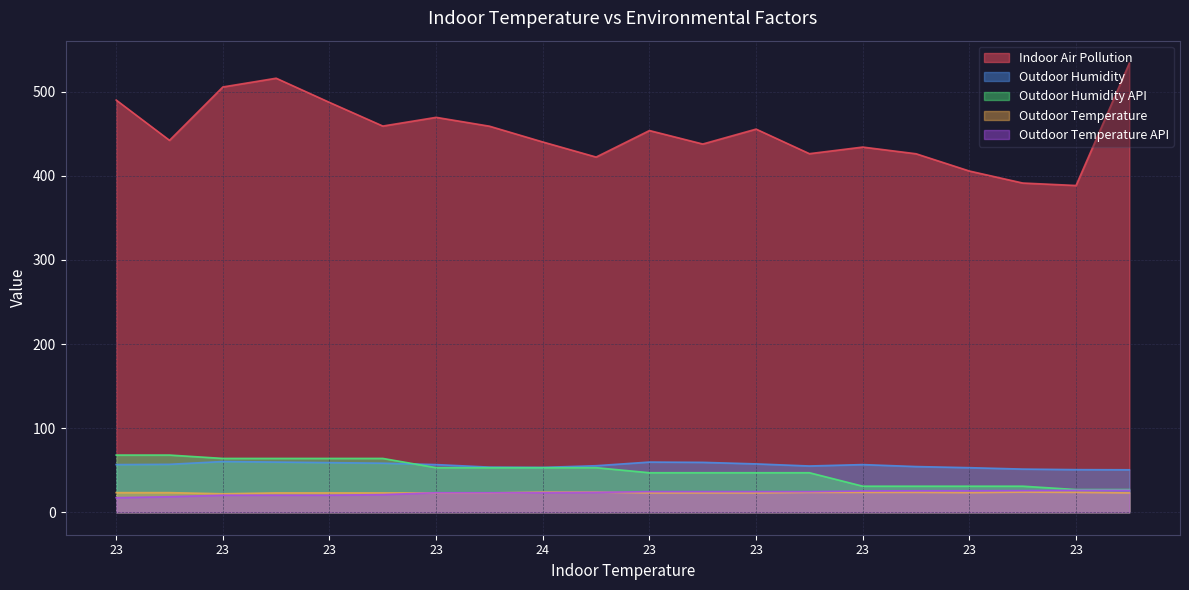

At how many categories does at least one series exceed 370?

20